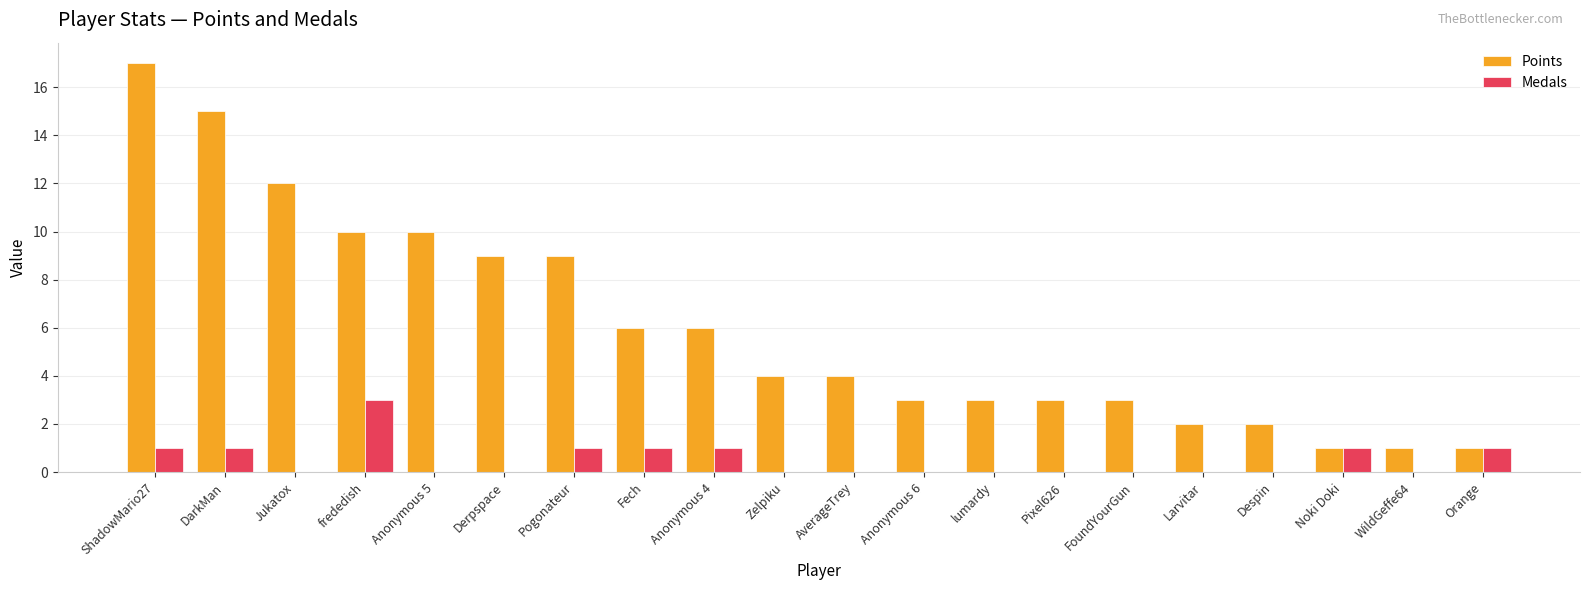

Between frededish and lumardy, which series saw the biggest shift?

Points